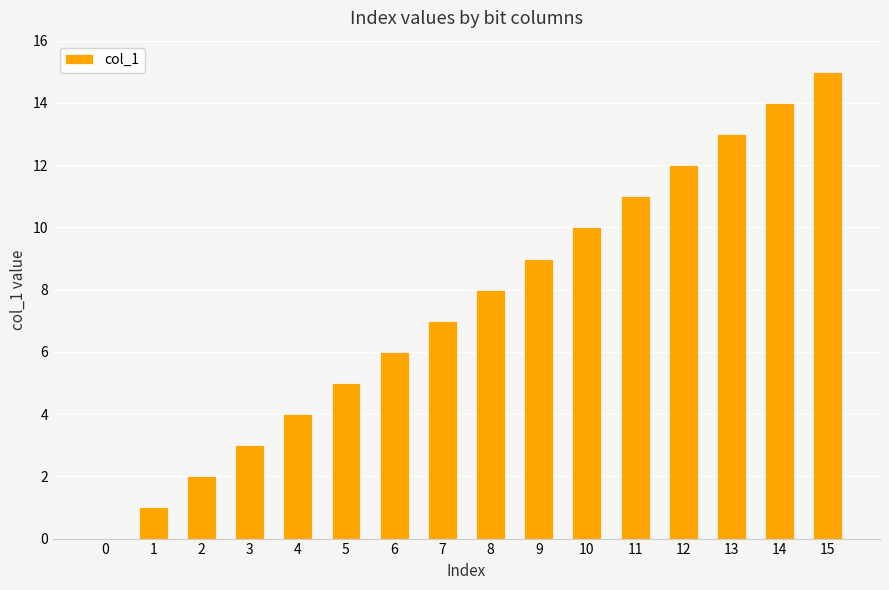

Reading right to left, list all the values displayed in this chart.

15	14	13	12	11	10	9	8	7	6	5	4	3	2	1	0